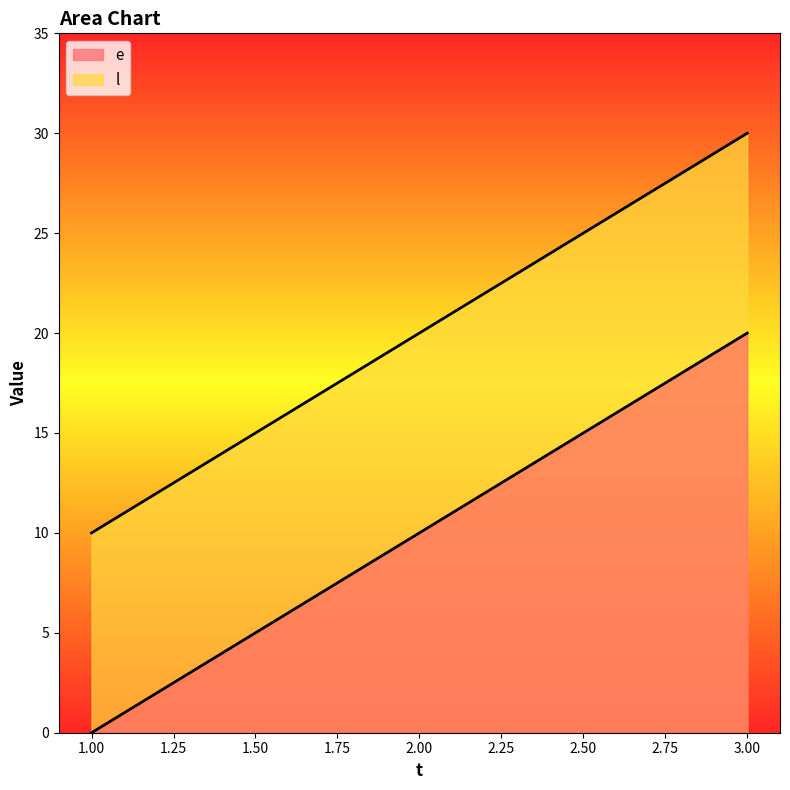

How many data points in l are less than 20?

1